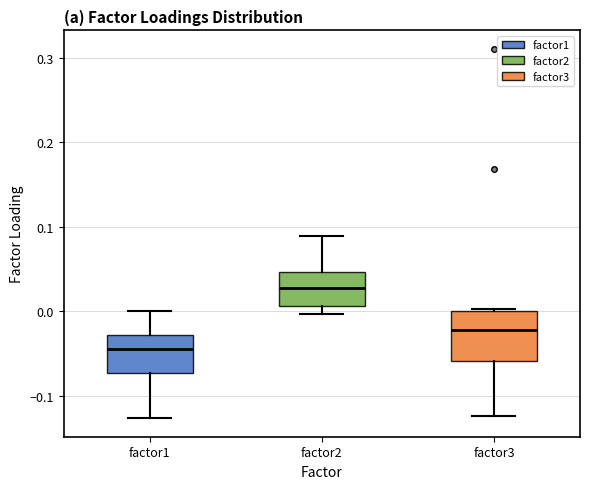

Where is the upper edge of the box for factor2 on the y-axis? The values are not printed on the chart, so give them approximately, as read against the axis.

0.05